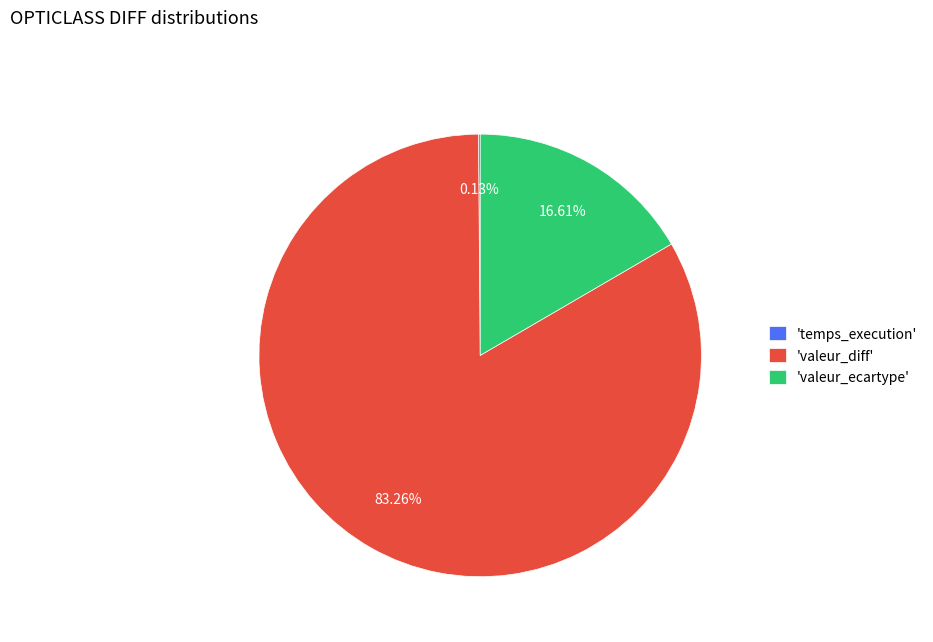

To the nearest percent, what is the difference between the largest and smallest slice percentages?

83%